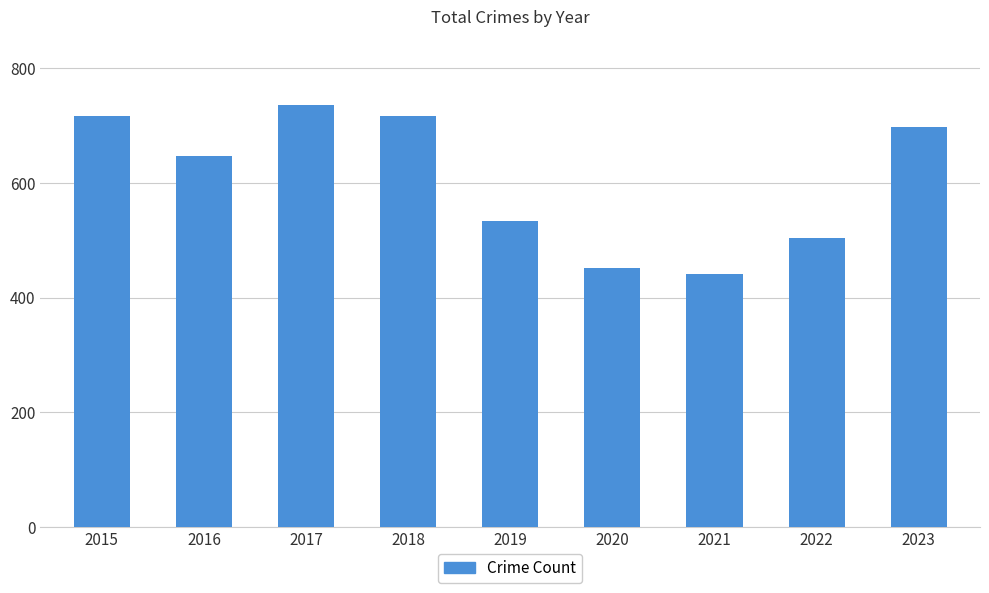

Which has a higher value, 2023 or 2018?

2018